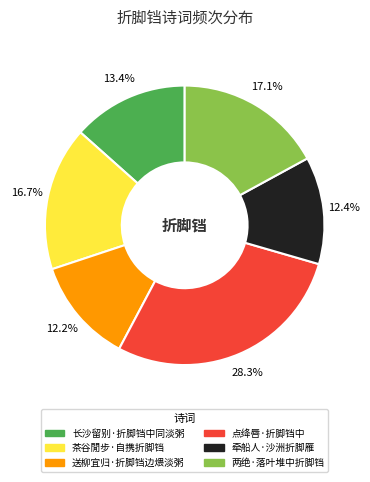

What is the largest slice in the pie chart?

点绛唇·折脚铛中